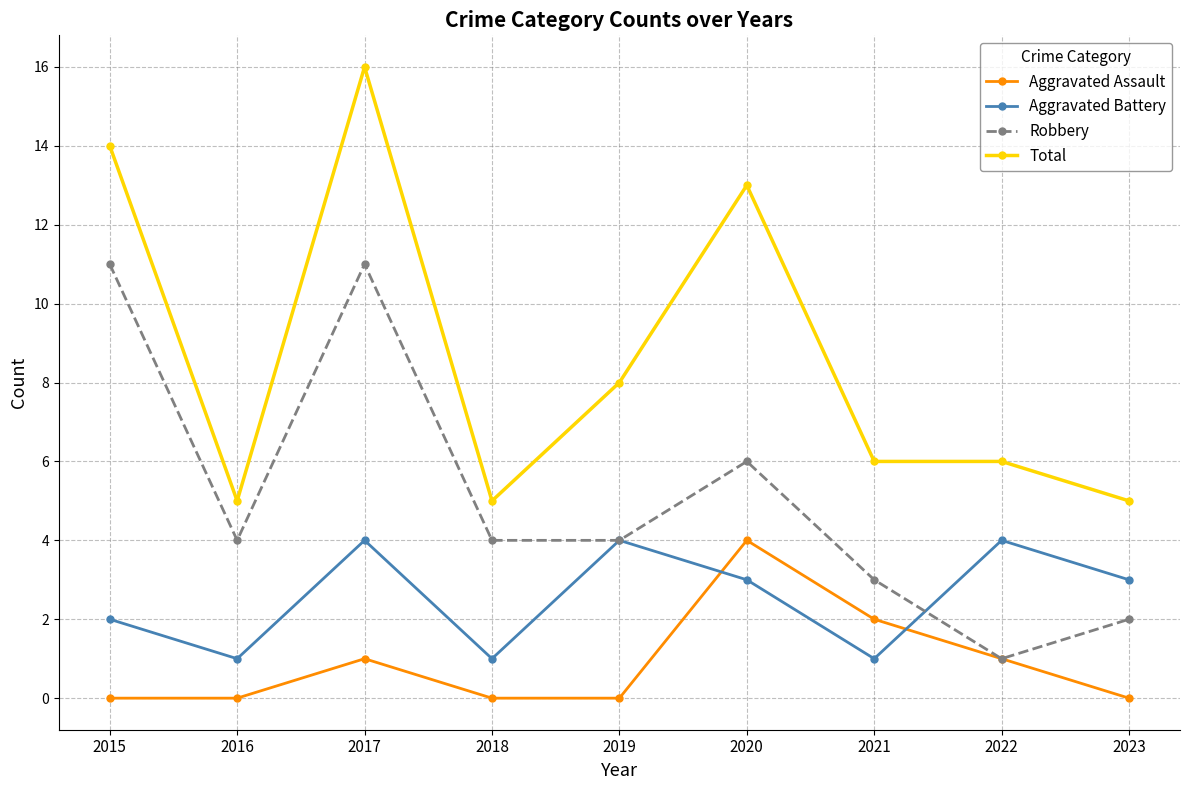

Which series changed the most between 2015 and 2018?

Total